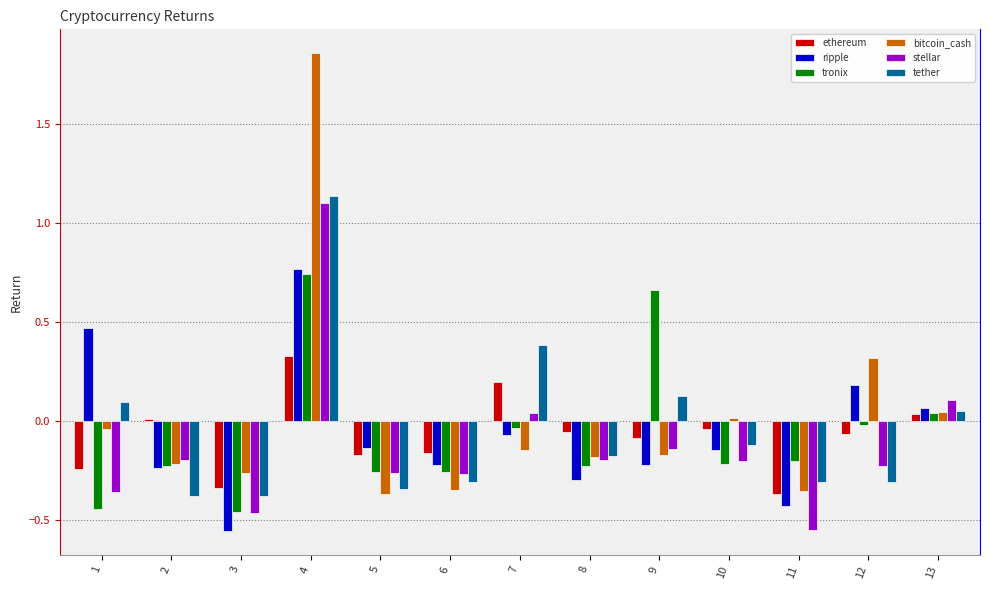

The stellar series shows -0.3 at 5. True or false?

True